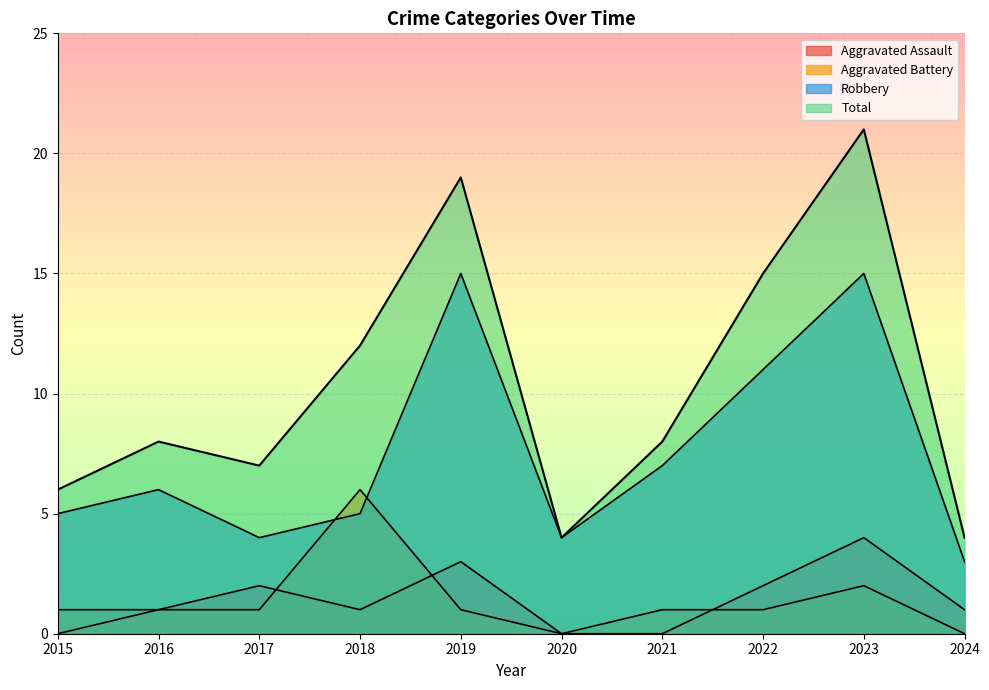

How many lines are shown in the chart?

4